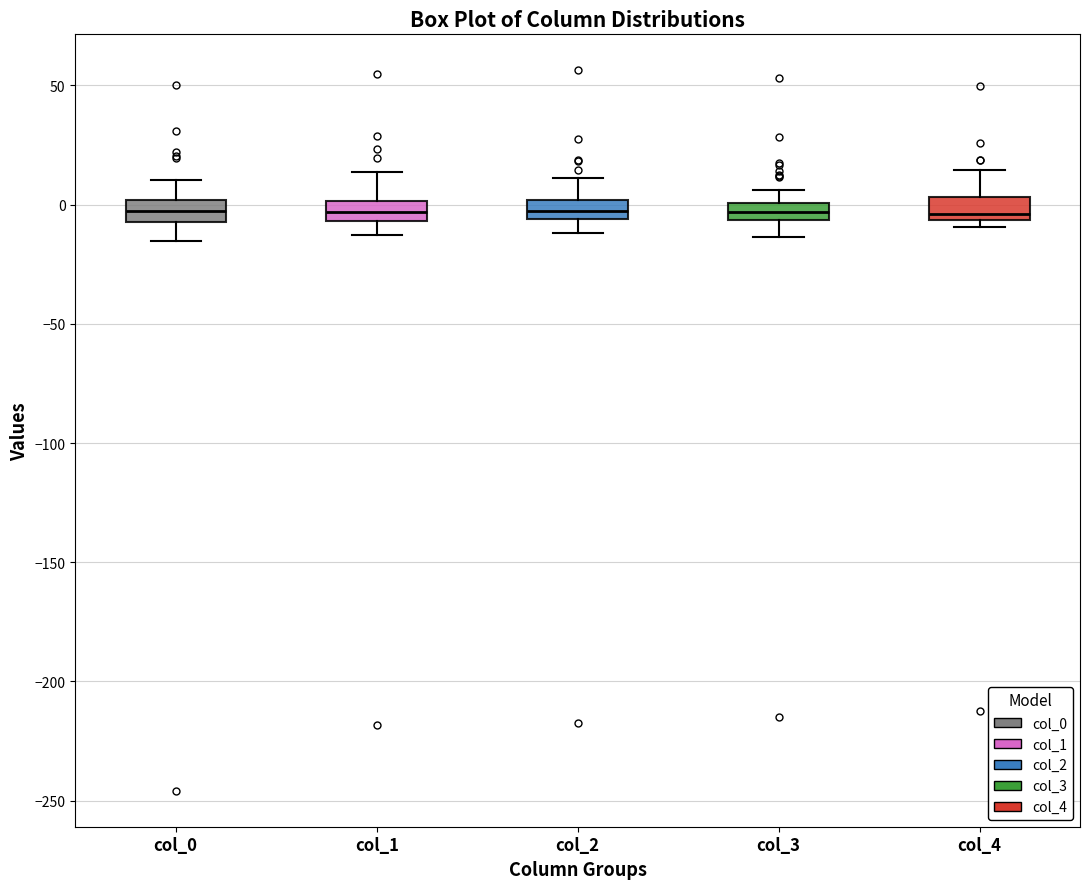

Where is the lower edge of the box for col_3 on the y-axis? The values are not printed on the chart, so give them approximately, as read against the axis.

-5